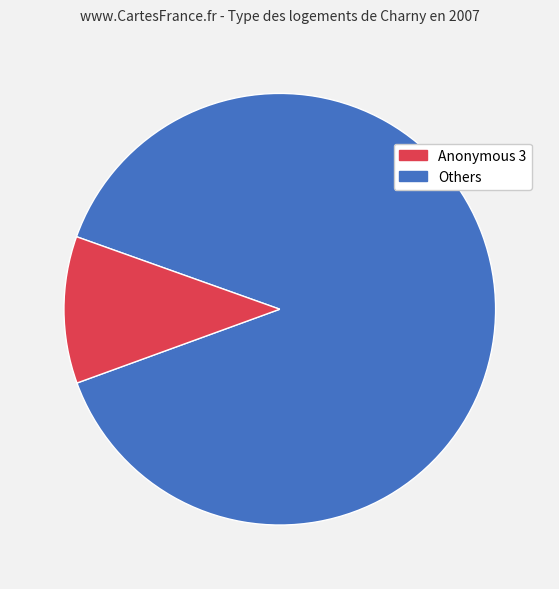

Is there any slice that represents more than half of the pie?

Yes